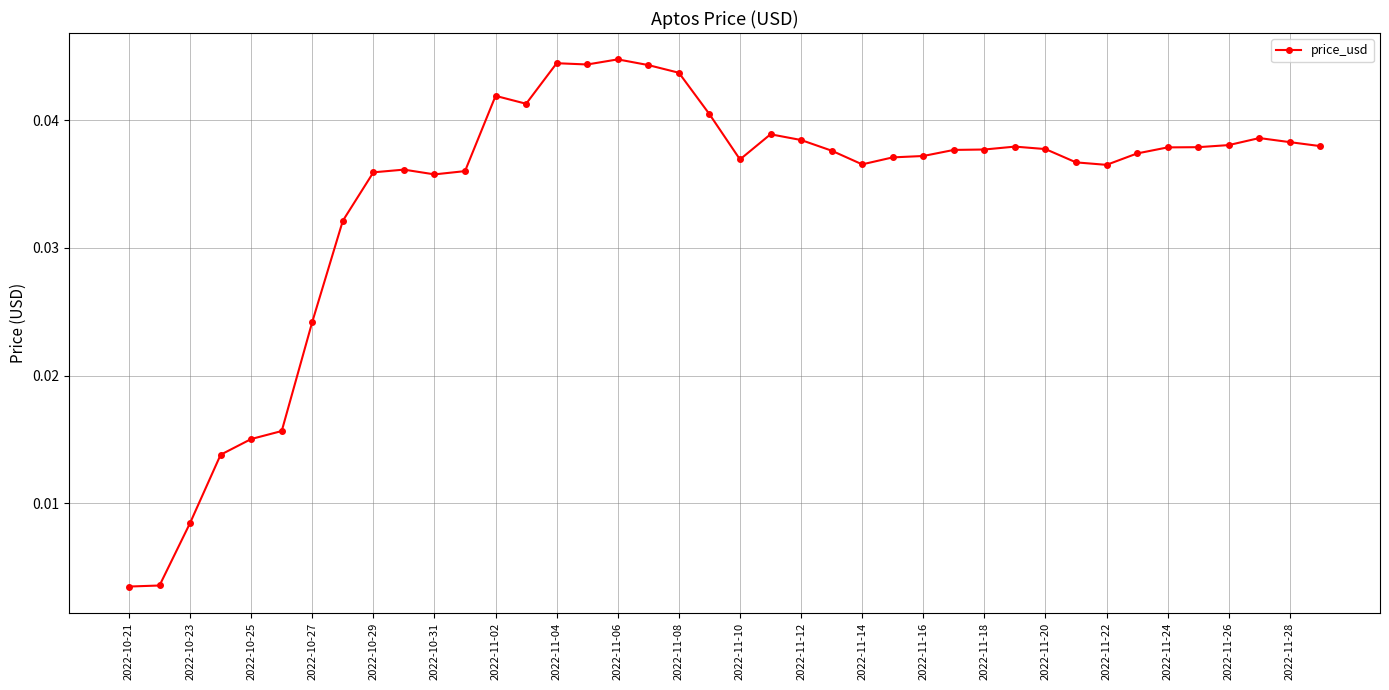

How many series are shown in this chart?

1